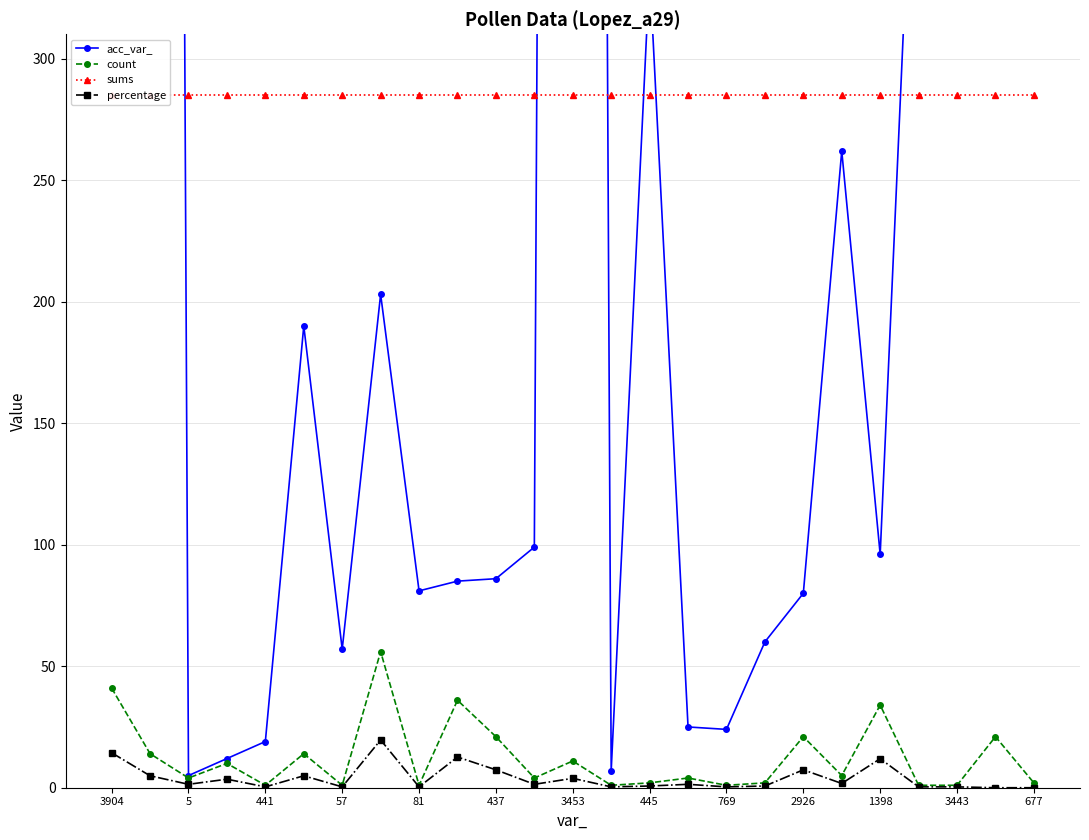

True or false: percentage and sums intersect in this chart.

False